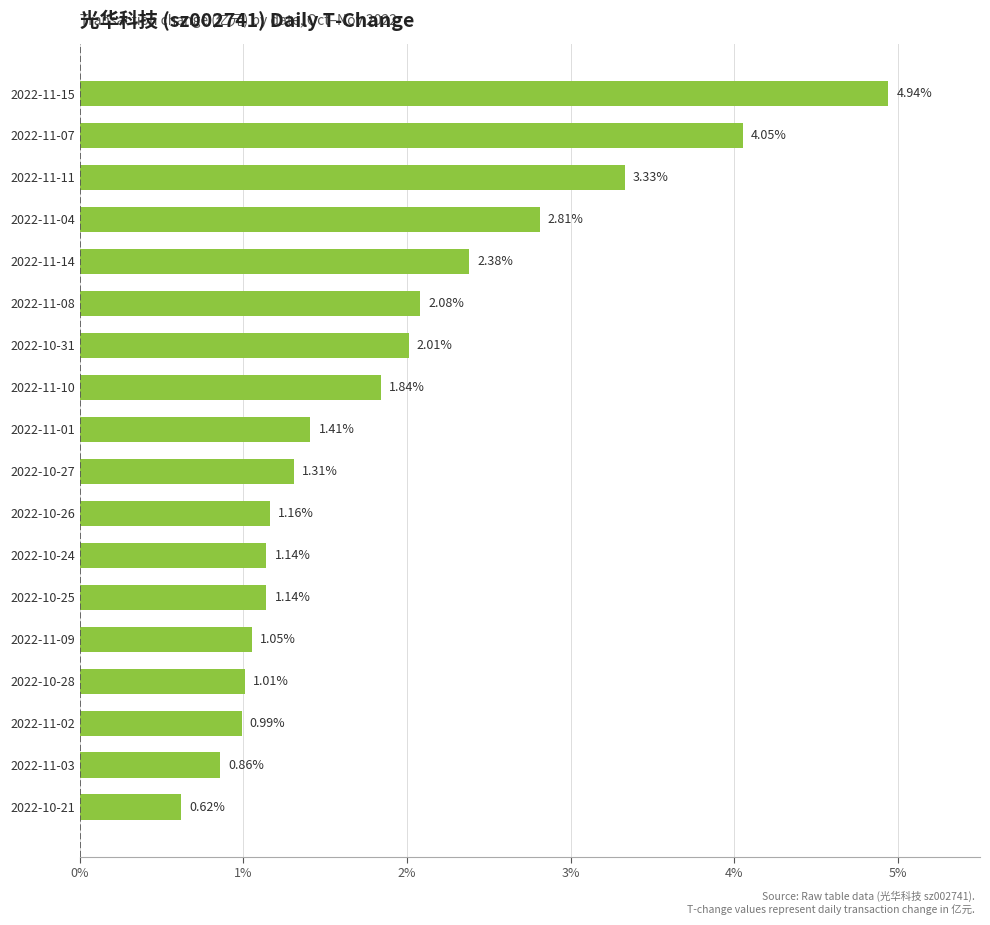

Which has a higher value, 2022-10-27 or 2022-11-08?

2022-11-08